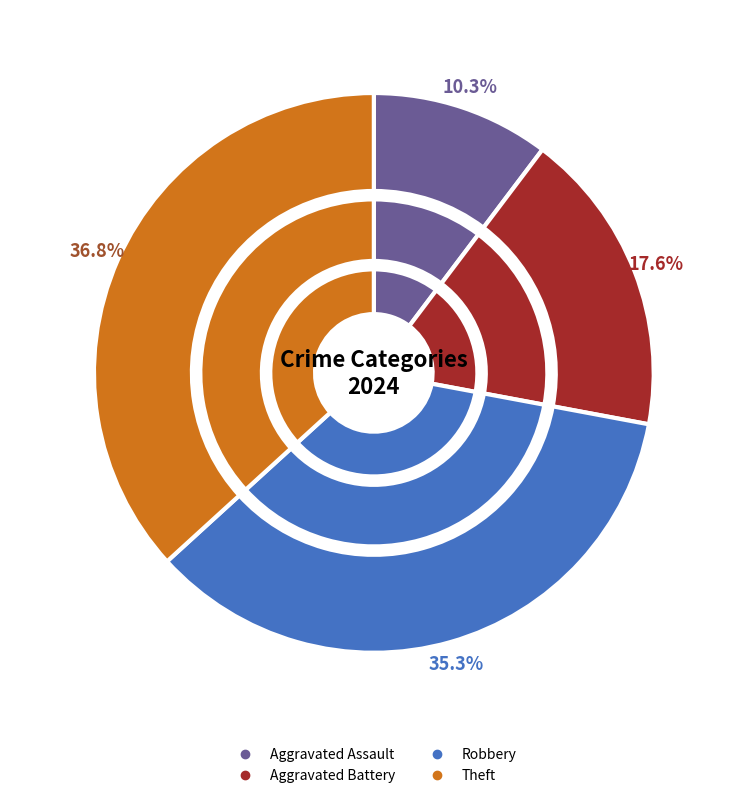

What is the total percentage of Theft and Aggravated Battery?

54.4%